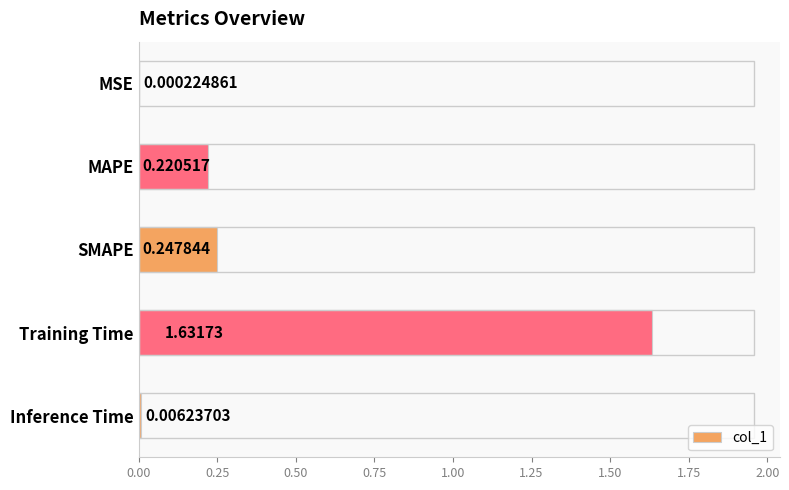

At which label is the value closest to 0?

MSE